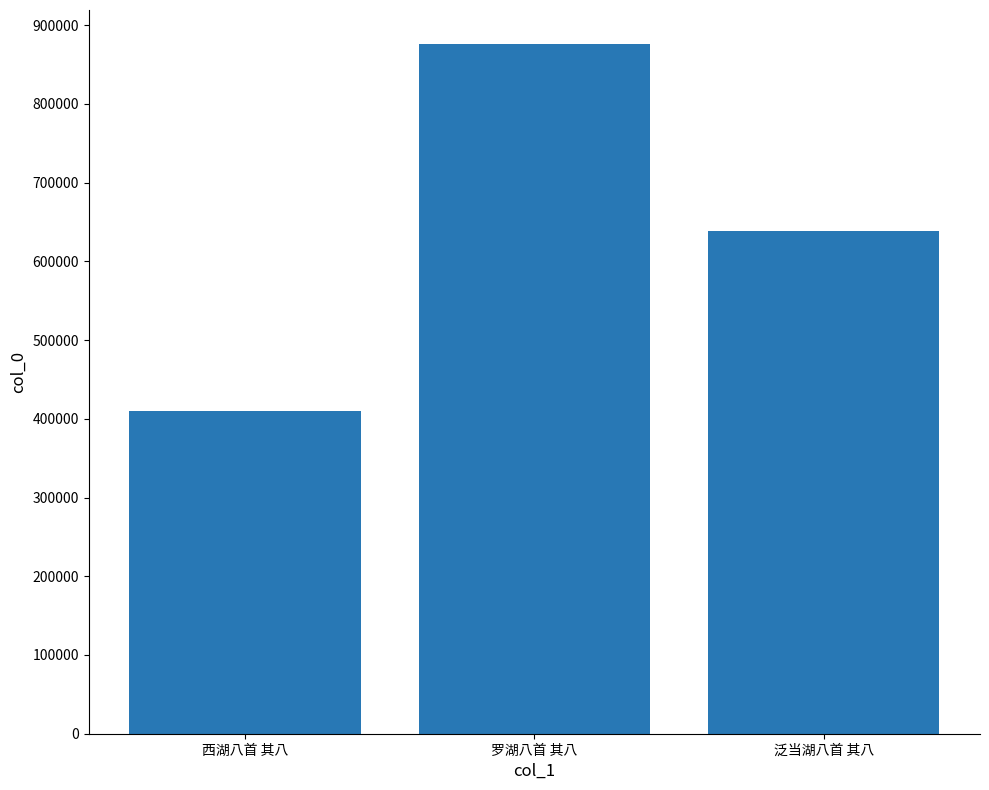

What is the minimum value shown in the chart?

410308